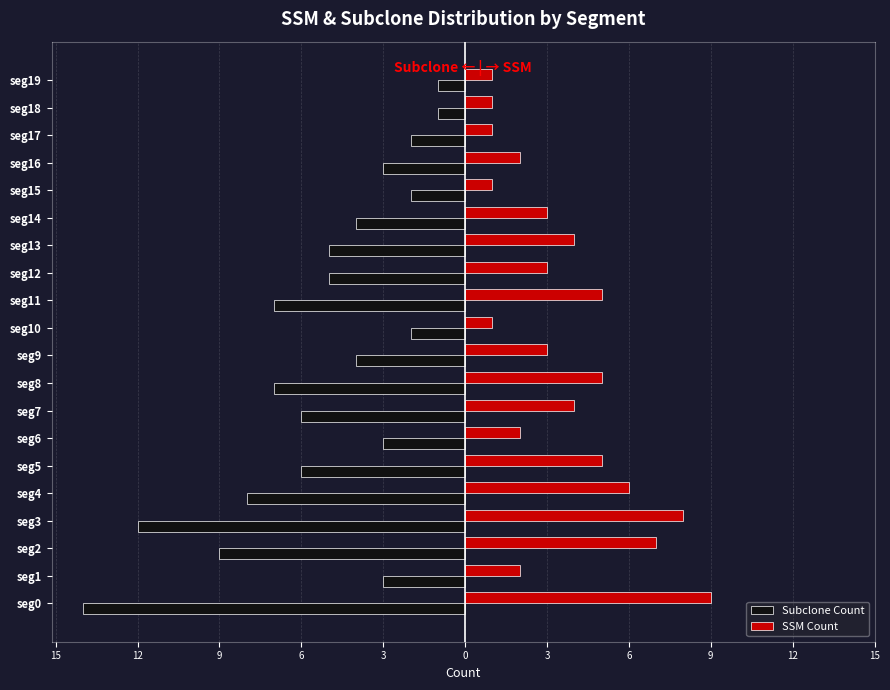

What are all the series names shown in the legend?

Subclone Count, SSM Count